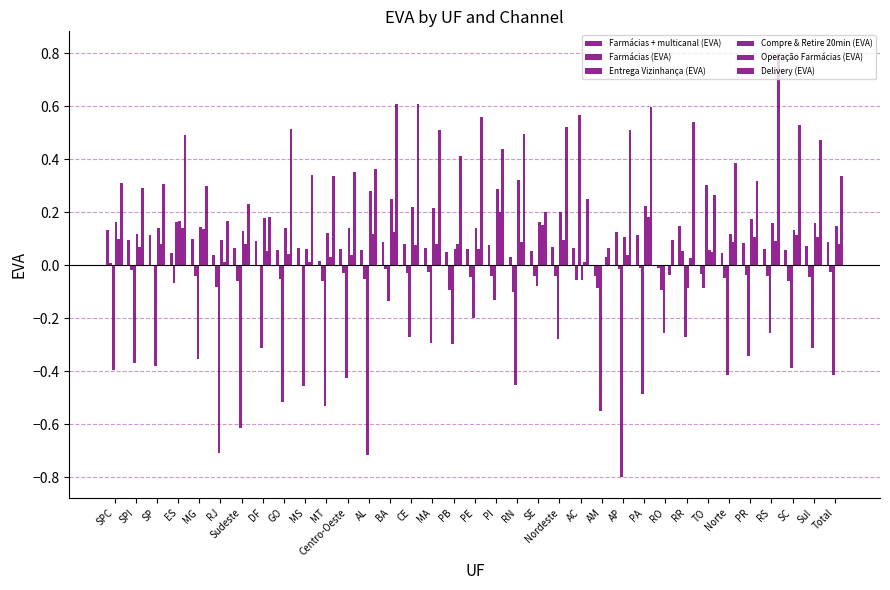

What is the label of the 23rd bar from the left?

AC